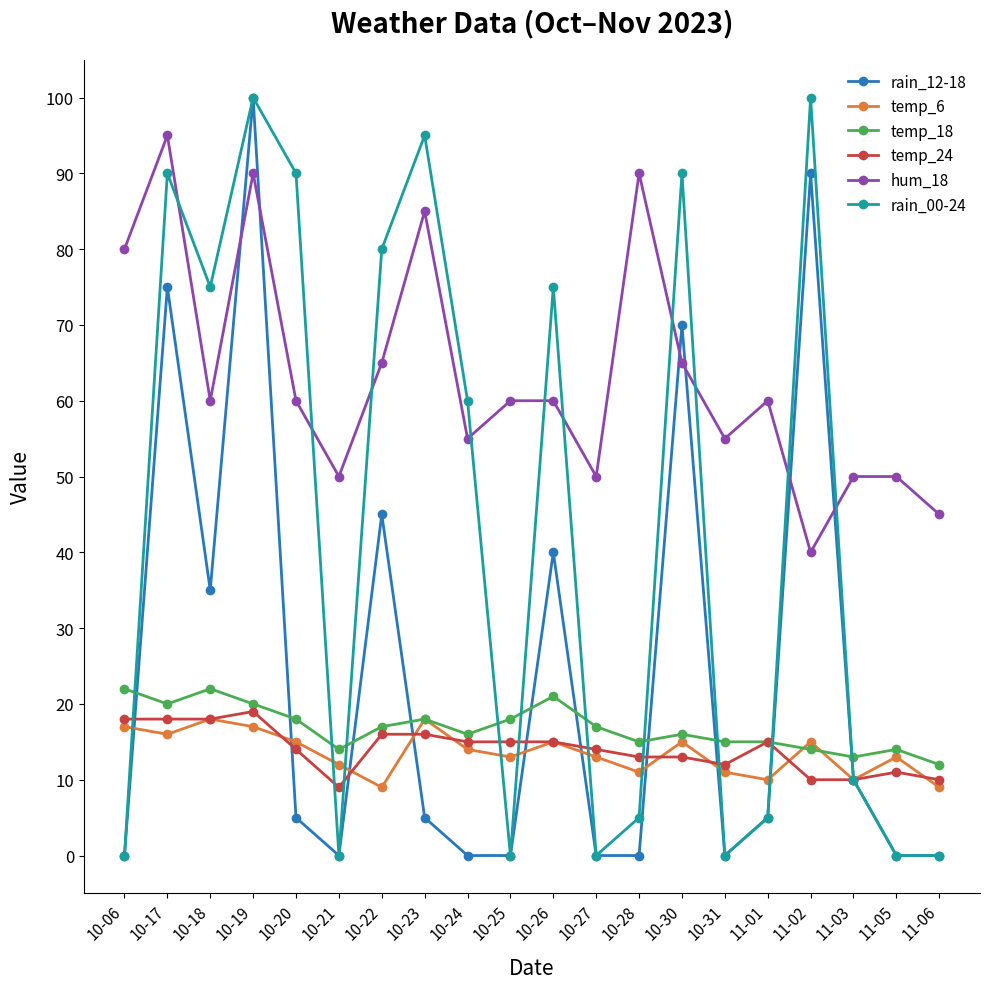

Is the value of hum_18 at 10-25 greater than the value of rain_00-24 at 11-01?

Yes